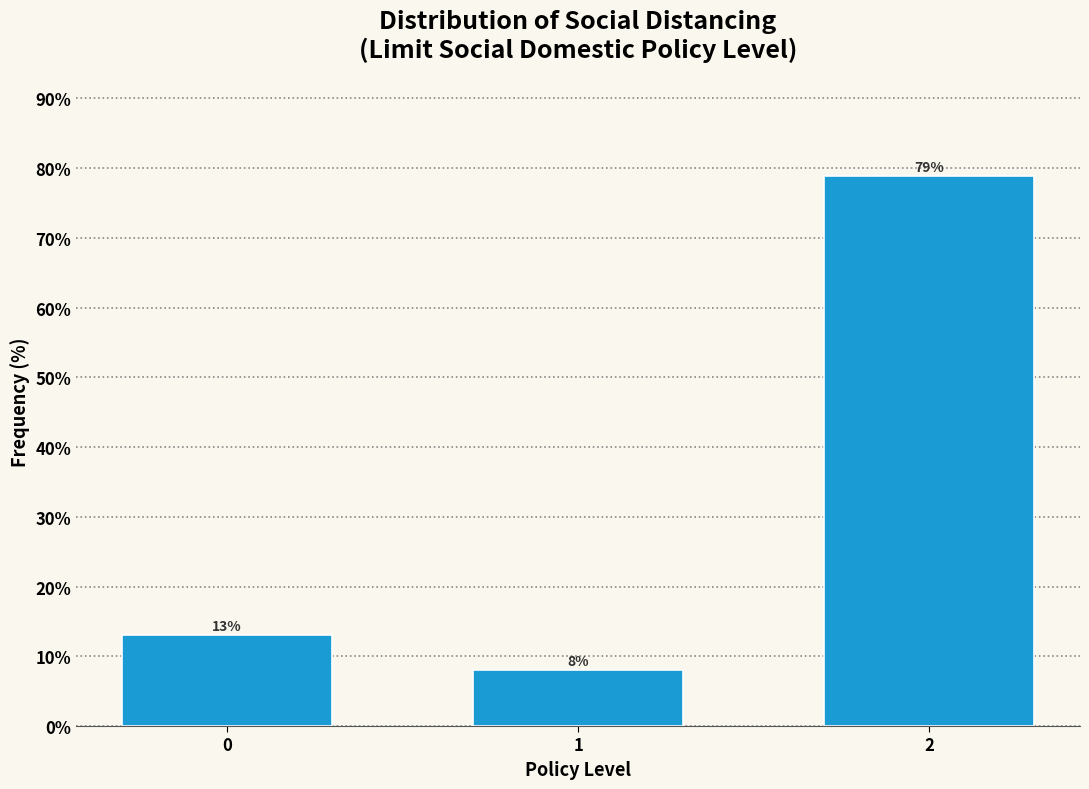

The chart shows a value of 7.5 at 0. True or false?

False